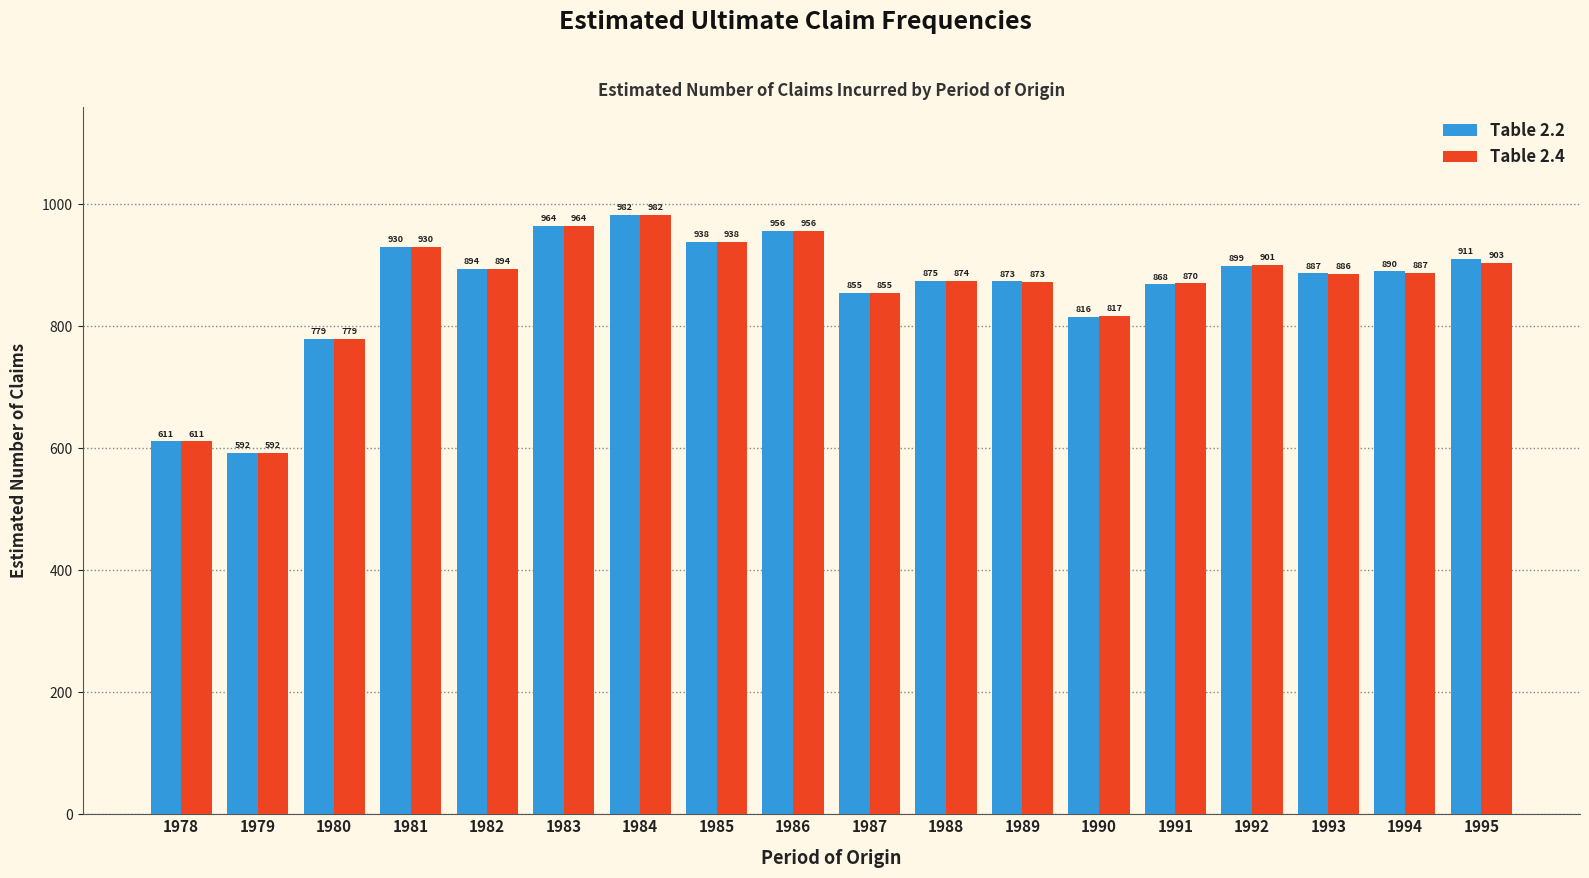

How many distinct data groups are displayed?

2